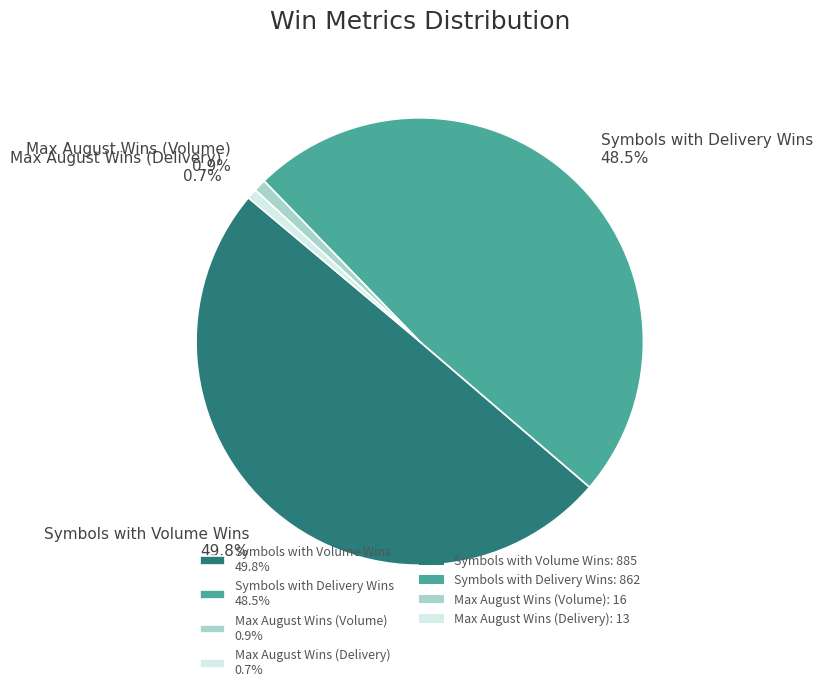

Combined, what portion of the pie is Max August Wins (Delivery) and Symbols with Volume Wins?

50.6%